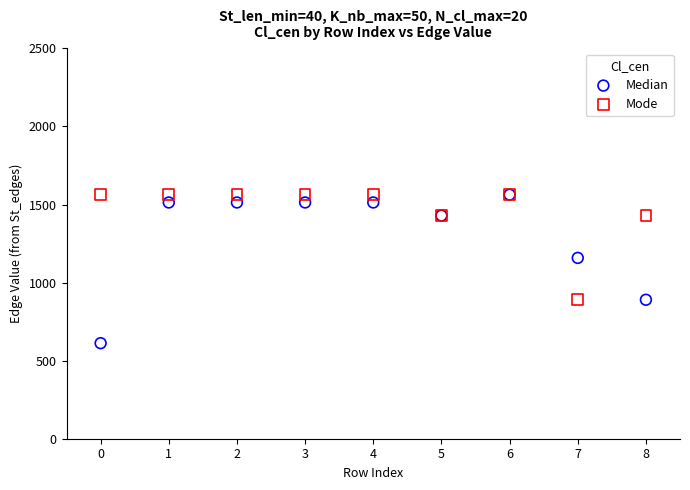

Across all series, what Y value is closest to 1087?

1158